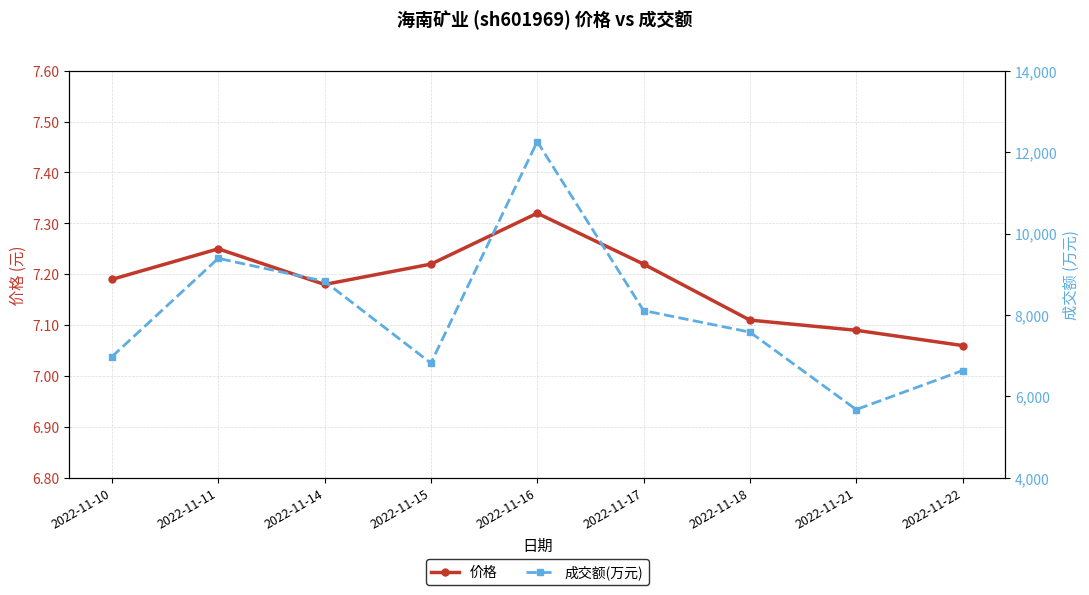

The 价格 series shows 4.8 at 2022-11-15. True or false?

False